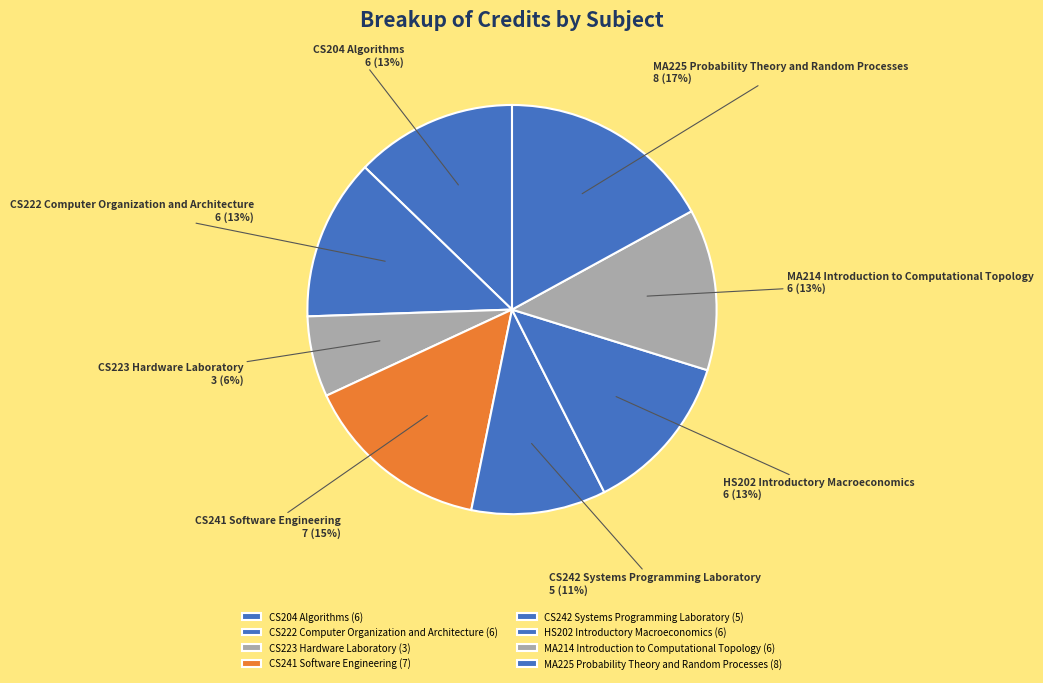

How many segments does this pie chart have?

8